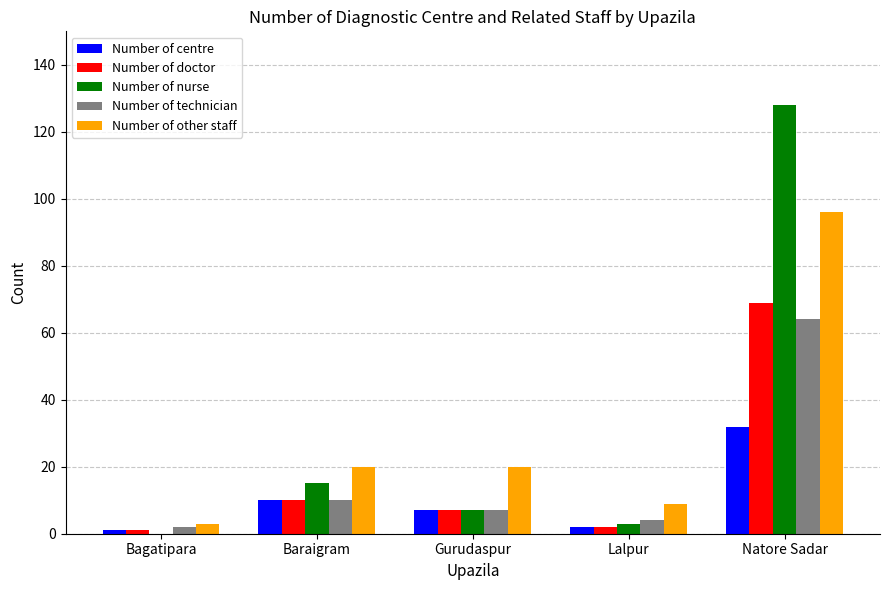

How many groups of bars are there?

5